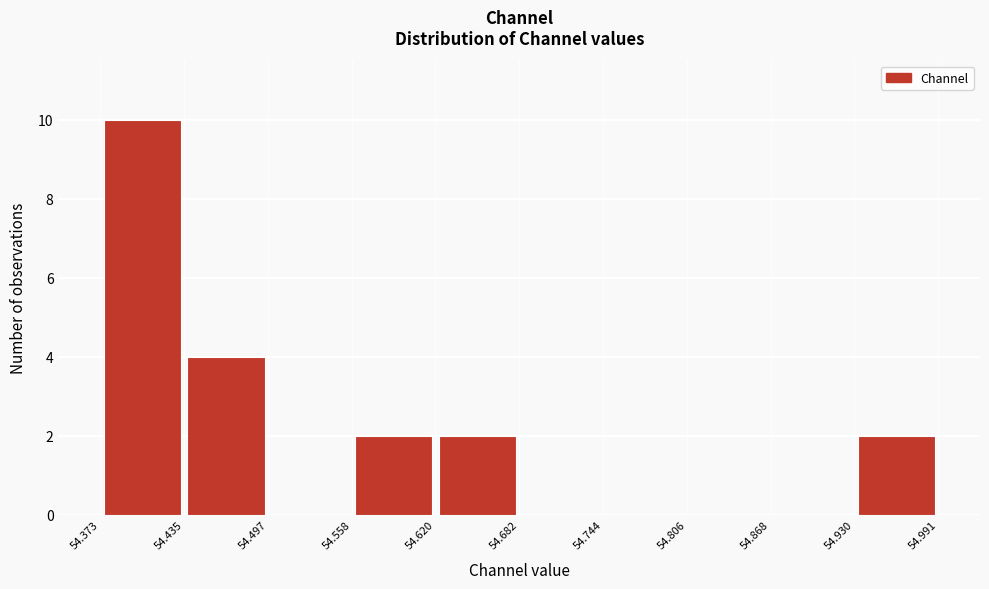

How tall is the bar that spans 54.558 to 54.620 on the x-axis? The values are not printed on the chart, so give them approximately, as read against the axis.

2